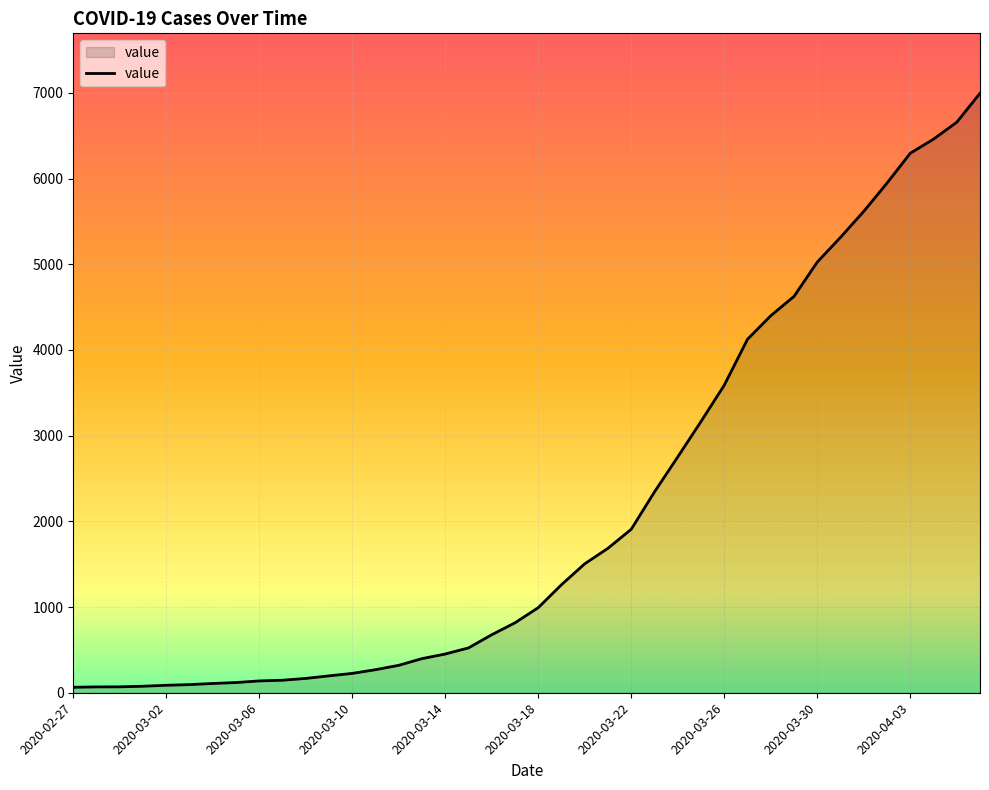

What is the maximum value shown in the chart?

6995